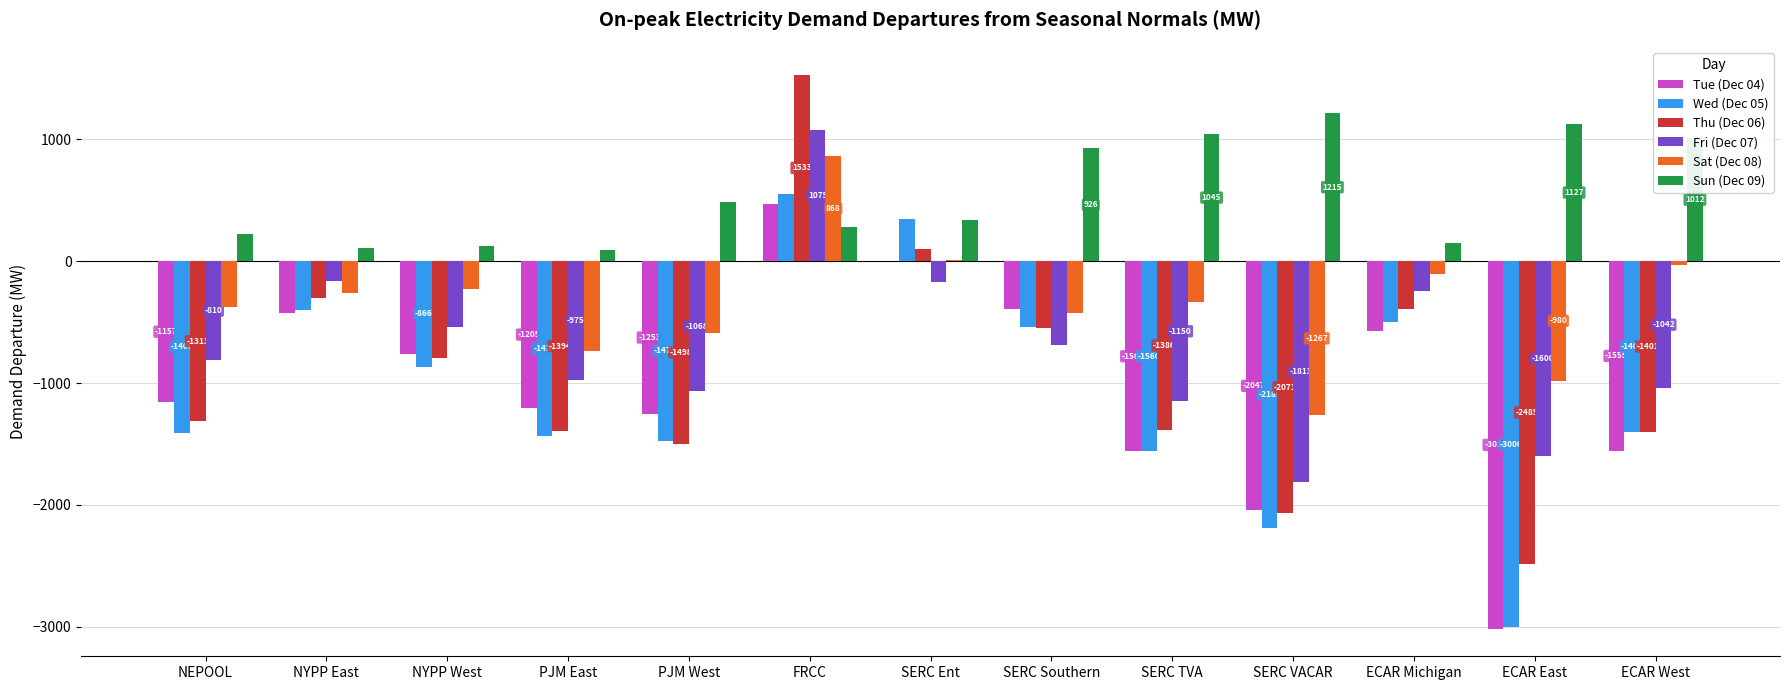

Is the value of Wed (Dec 05) at PJM West greater than the value of Fri (Dec 07) at SERC TVA?

No